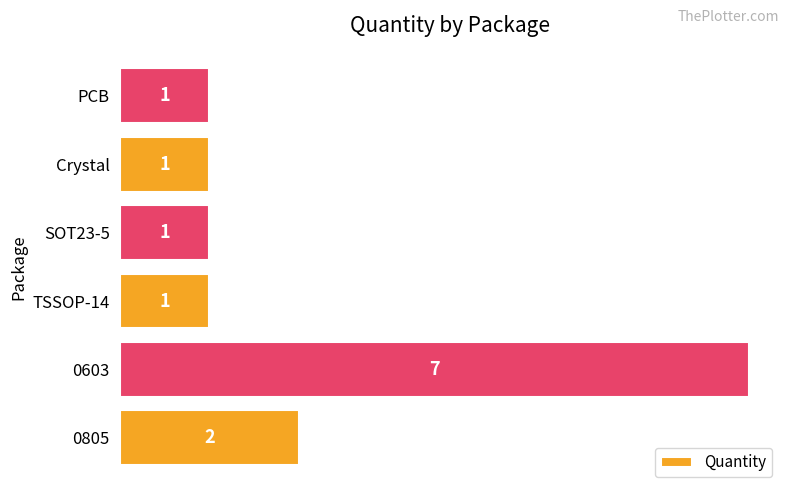

Reading bottom to top, list all the values displayed in this chart.

2	7	1	1	1	1